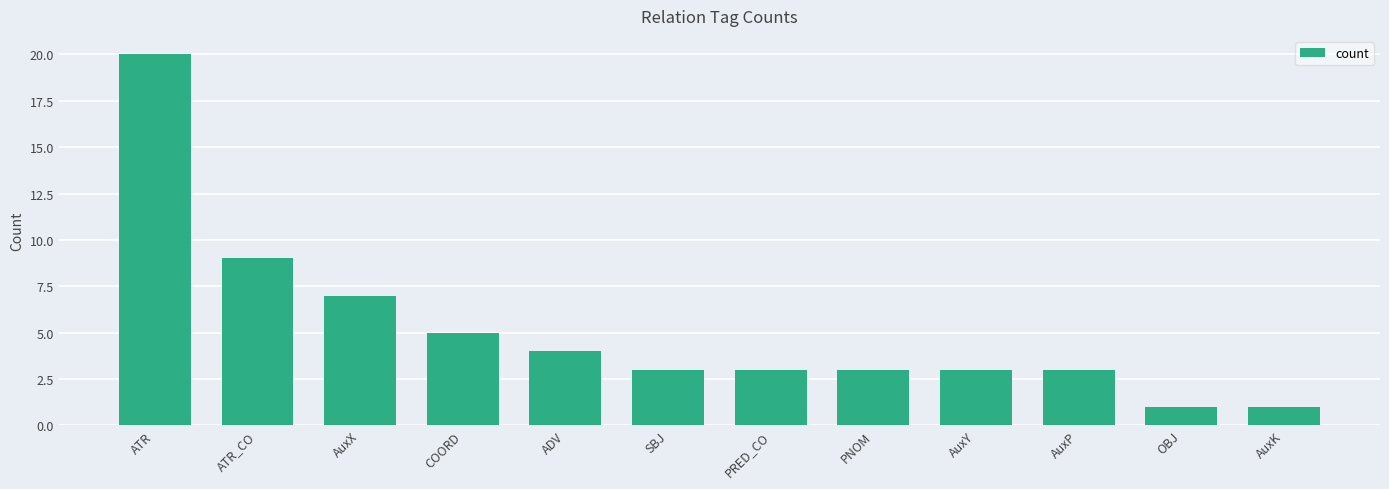

Which label corresponds to the largest value in the chart?

ATR